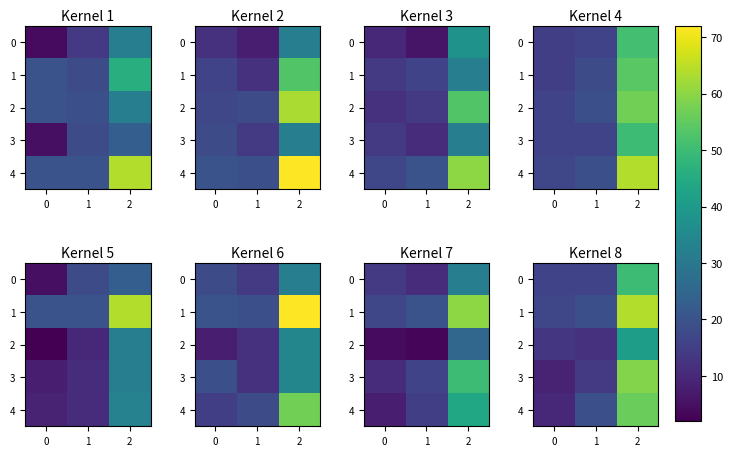

Which has a higher value, 0 or 2?

2